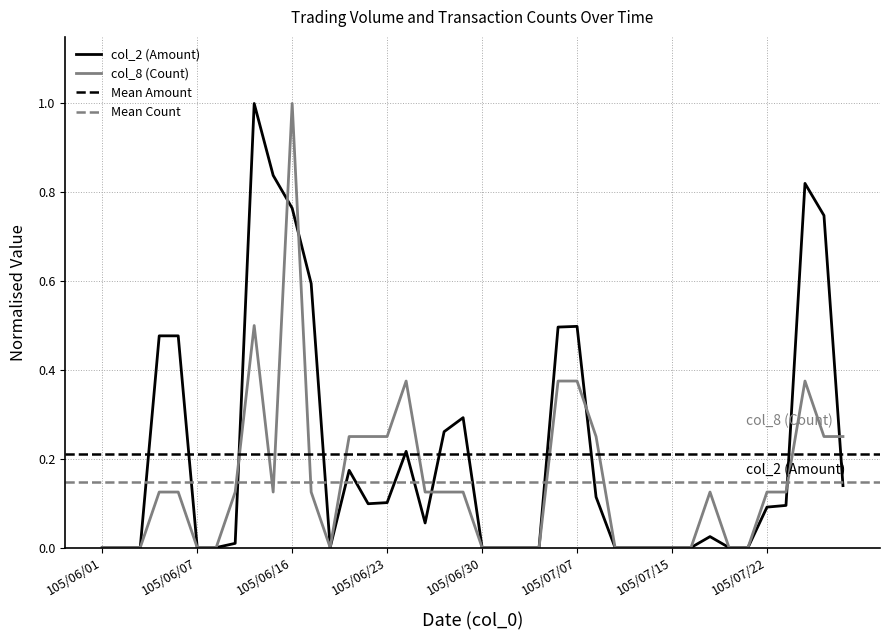

Rank the series at 105/06/28 from highest to lowest value.

col_2 (Amount), col_8 (Count)